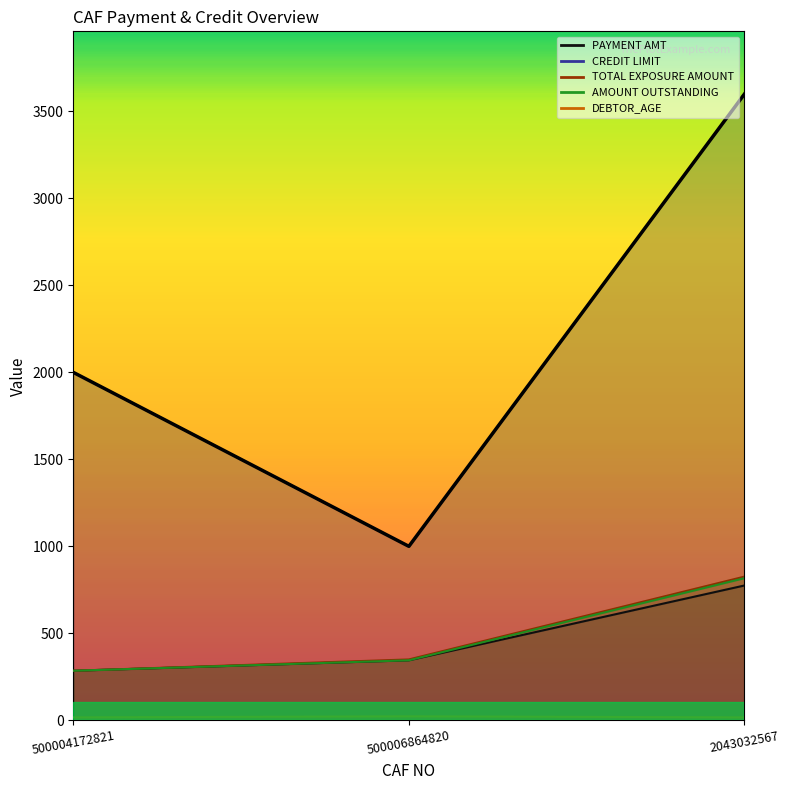

What is the ratio of the value at 500006864820 to the value at 2043032567?

0.3